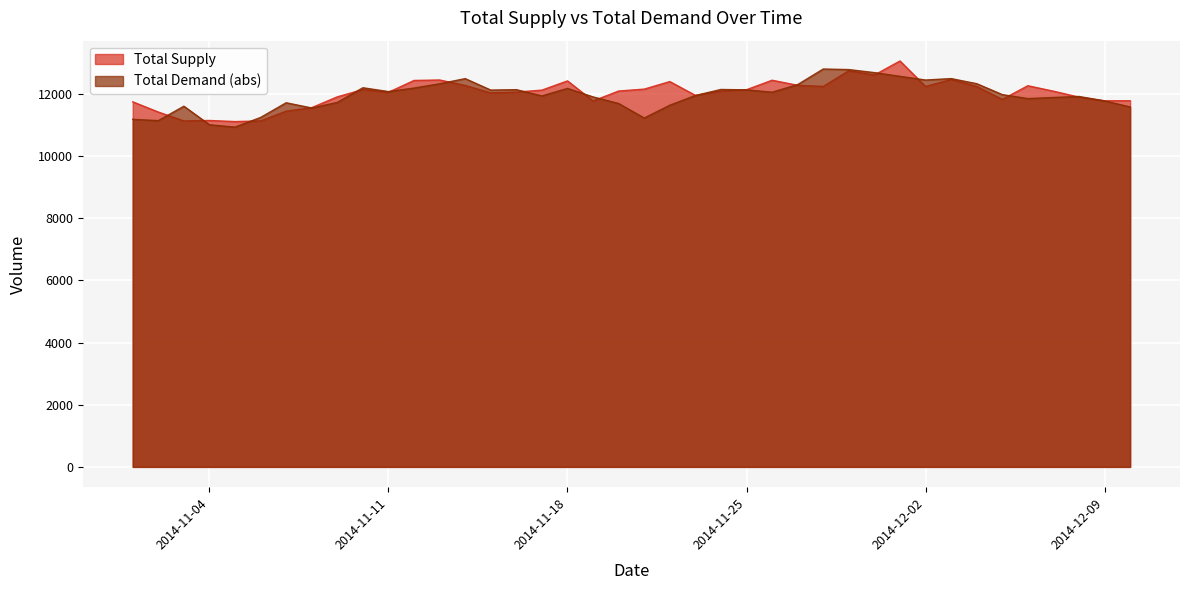

Reading left to right, transcribe all the data shown in this chart.

Total Supply: 2014-11-01=11748	2014-11-02=11420	2014-11-03=11133	2014-11-04=11148	2014-11-05=11113	2014-11-06=11134	2014-11-07=11448	2014-11-08=11561	2014-11-09=11909	2014-11-10=12142	2014-11-11=12055	2014-11-12=12436	2014-11-13=12451	2014-11-14=12275	2014-11-15=12036	2014-11-16=12061	2014-11-17=12125	2014-11-18=12422	2014-11-19=11776	2014-11-20=12096	2014-11-21=12157	2014-11-22=12400	2014-11-23=11956	2014-11-24=12093	2014-11-25=12138	2014-11-26=12443	2014-11-27=12280	2014-11-28=12244	2014-11-29=12749	2014-11-30=12610	2014-12-01=13063	2014-12-02=12242	2014-12-03=12465	2014-12-04=12243	2014-12-05=11827	2014-12-06=12266	2014-12-07=12091	2014-12-08=11899	2014-12-09=11781	2014-12-10=11784
Total Demand (abs): 2014-11-01=11186	2014-11-02=11143	2014-11-03=11607	2014-11-04=11010	2014-11-05=10935	2014-11-06=11245	2014-11-07=11718	2014-11-08=11550	2014-11-09=11729	2014-11-10=12201	2014-11-11=12078	2014-11-12=12192	2014-11-13=12329	2014-11-14=12495	2014-11-15=12126	2014-11-16=12140	2014-11-17=11939	2014-11-18=12180	2014-11-19=11906	2014-11-20=11694	2014-11-21=11227	2014-11-22=11639	2014-11-23=11951	2014-11-24=12146	2014-11-25=12133	2014-11-26=12058	2014-11-27=12303	2014-11-28=12804	2014-11-29=12786	2014-11-30=12688	2014-12-01=12569	2014-12-02=12450	2014-12-03=12496	2014-12-04=12332	2014-12-05=11981	2014-12-06=11853	2014-12-07=11888	2014-12-08=11920	2014-12-09=11778	2014-12-10=11583